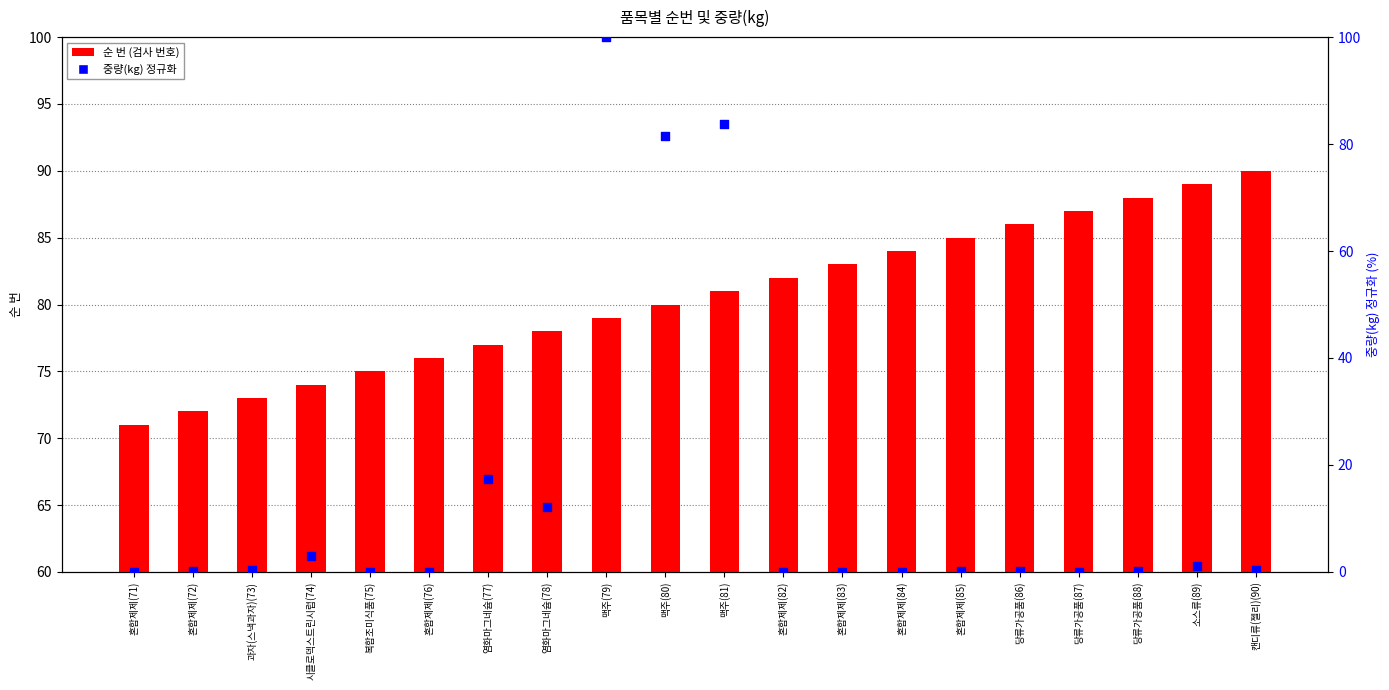

What are all the series names shown in the legend?

순 번, 중량(kg) (정규화)